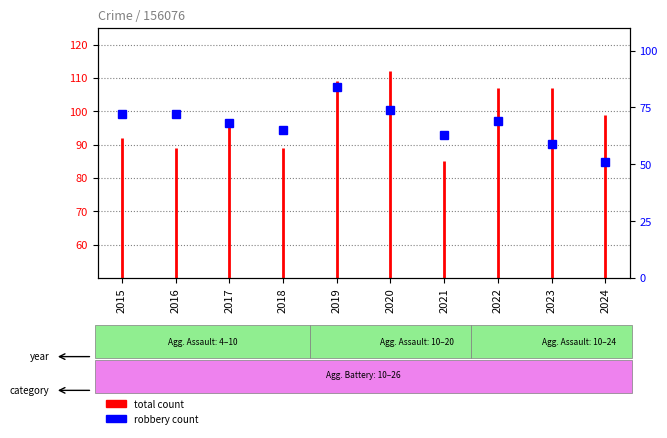

How many interior local valleys (lower than both neighbors) does the data have?

2